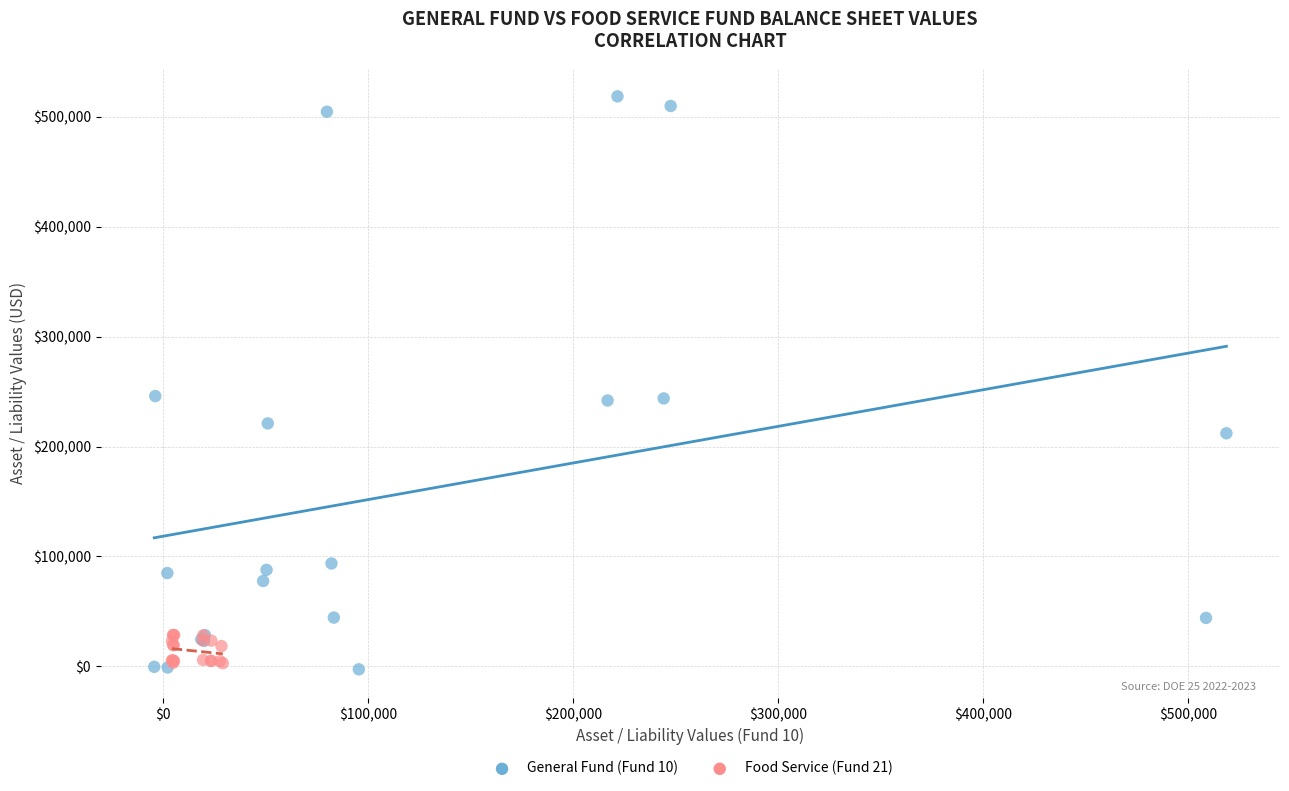

Which series contains the highest Y value?

General Fund (Fund 10)